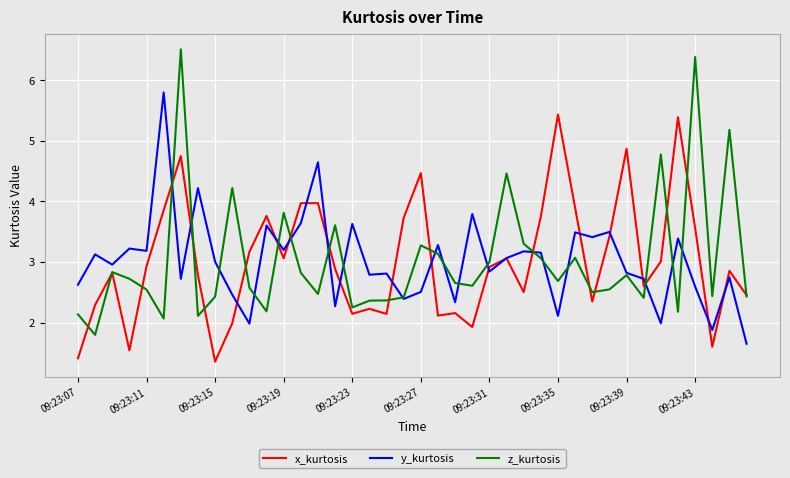

What is the lowest value of the y_kurtosis series?

1.7